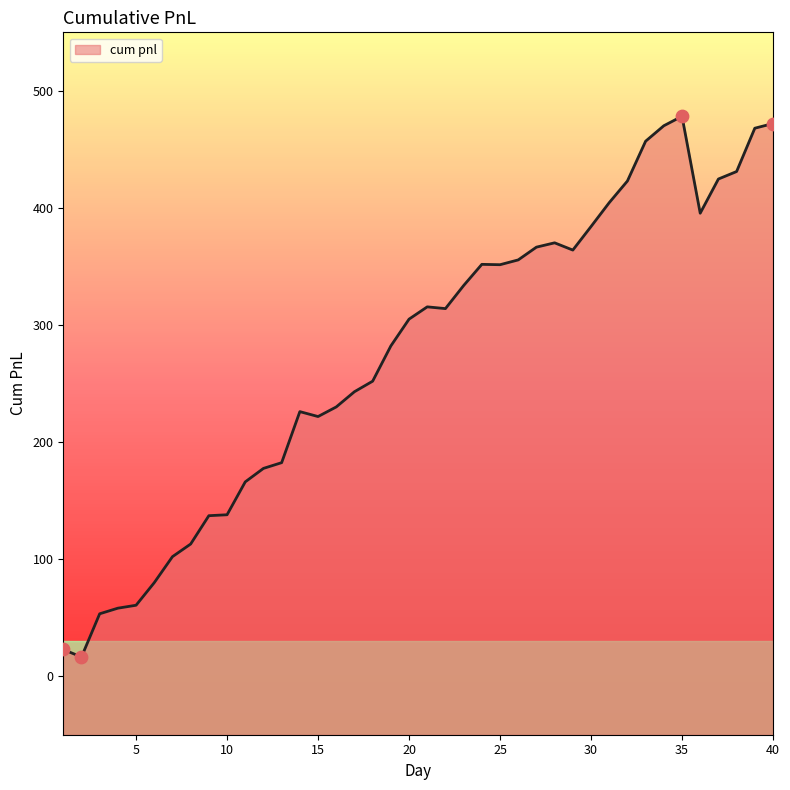

Between 10 and 3, which is larger?

10